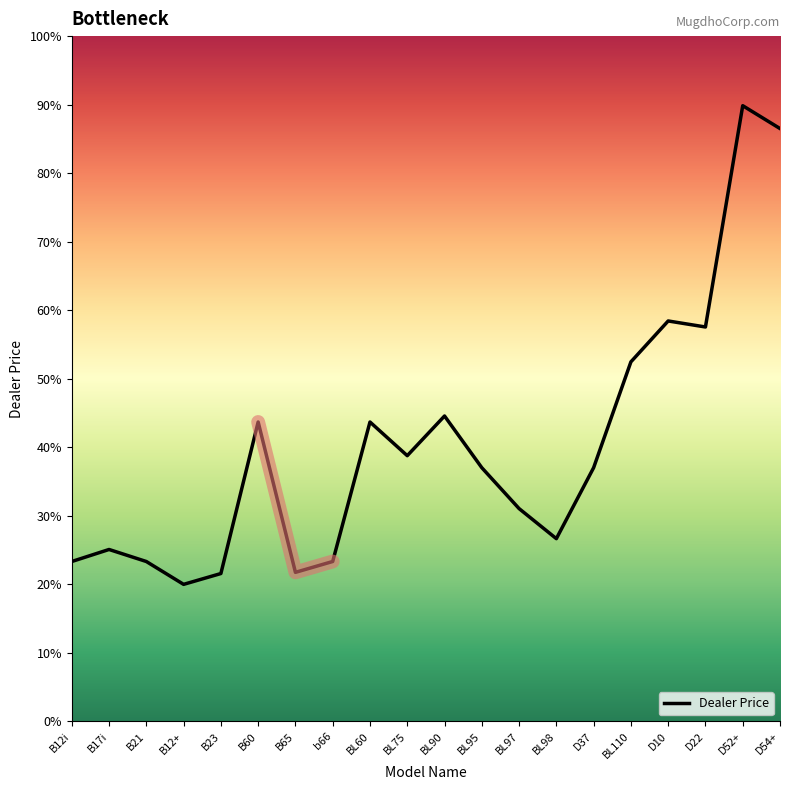

List the labels in order of value, largest first.

D52+, D54+, D10, D22, BL110, BL90, B60, BL60, BL75, BL95, D37, BL97, BL98, B17i, b66, B12i, B21, B65, B23, B12+